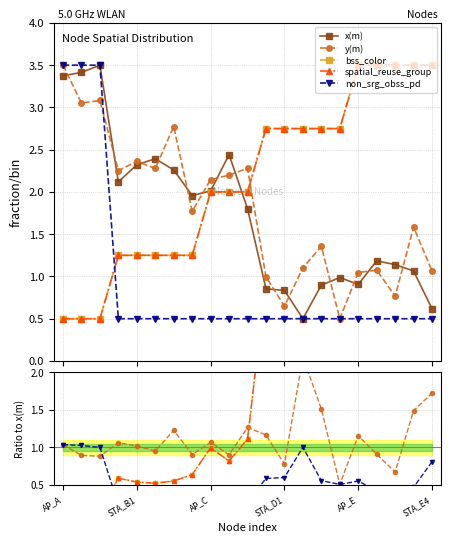

True or false: bss_color has a value of 0.5 at STA_E4.

True